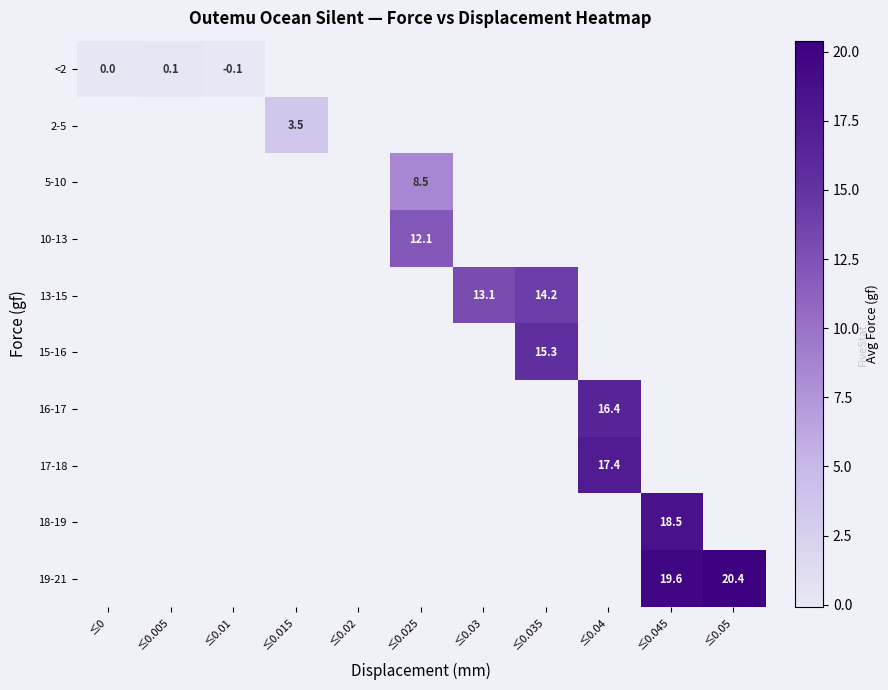

The value of 18-19 at ≤0.045 is 25.0. True or false?

False